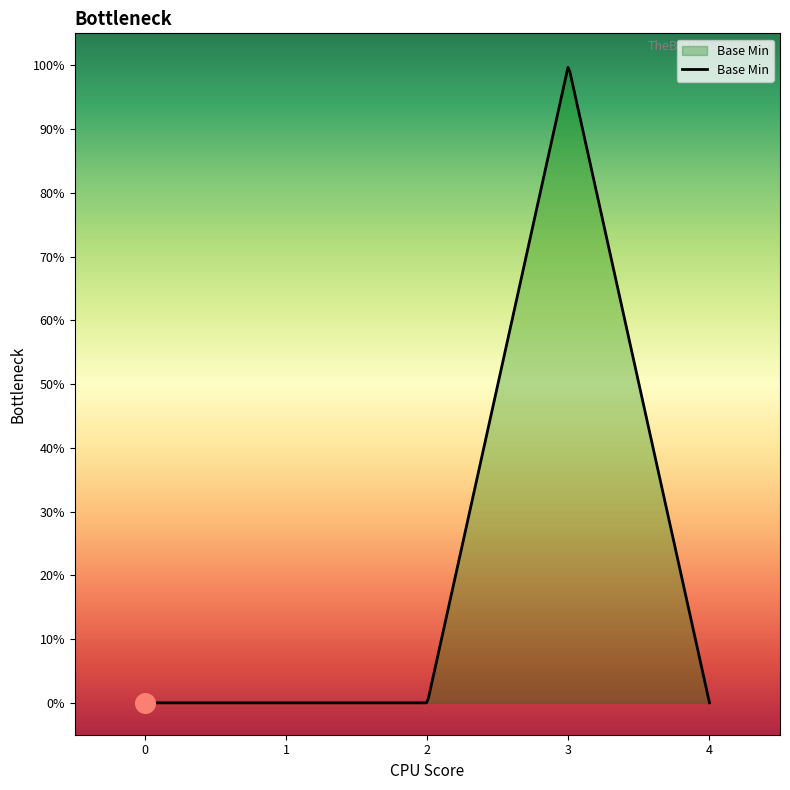

Does the chart have visible grid lines?

No